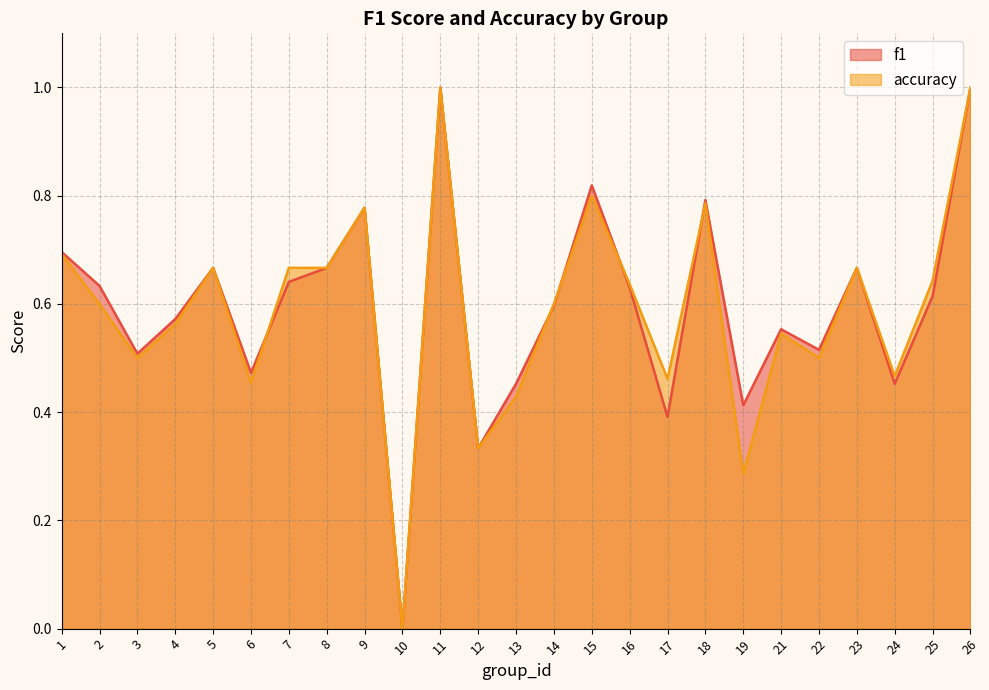

Reading left to right, extract all data points from this chart.

f1: 0.7	0.6	0.5	0.6	0.7	0.5	0.6	0.7	0.8	0.0	1.0	0.3	0.5	0.6	0.8	0.6	0.4	0.8	0.4	0.6	0.5	0.7	0.5	0.6	1.0
accuracy: 0.7	0.6	0.5	0.6	0.7	0.5	0.7	0.7	0.8	0.0	1.0	0.3	0.4	0.6	0.8	0.6	0.5	0.8	0.3	0.5	0.5	0.7	0.5	0.6	1.0